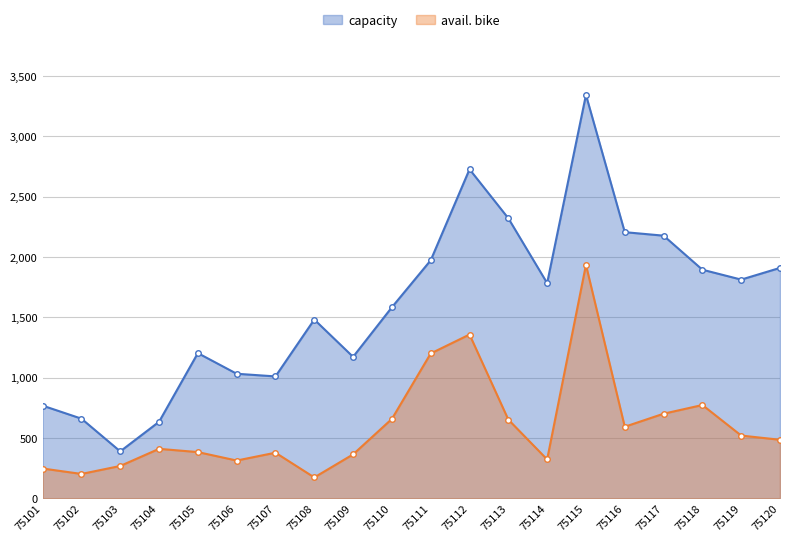

Rank the series at 75120 from highest to lowest value.

capacity, avail. bike